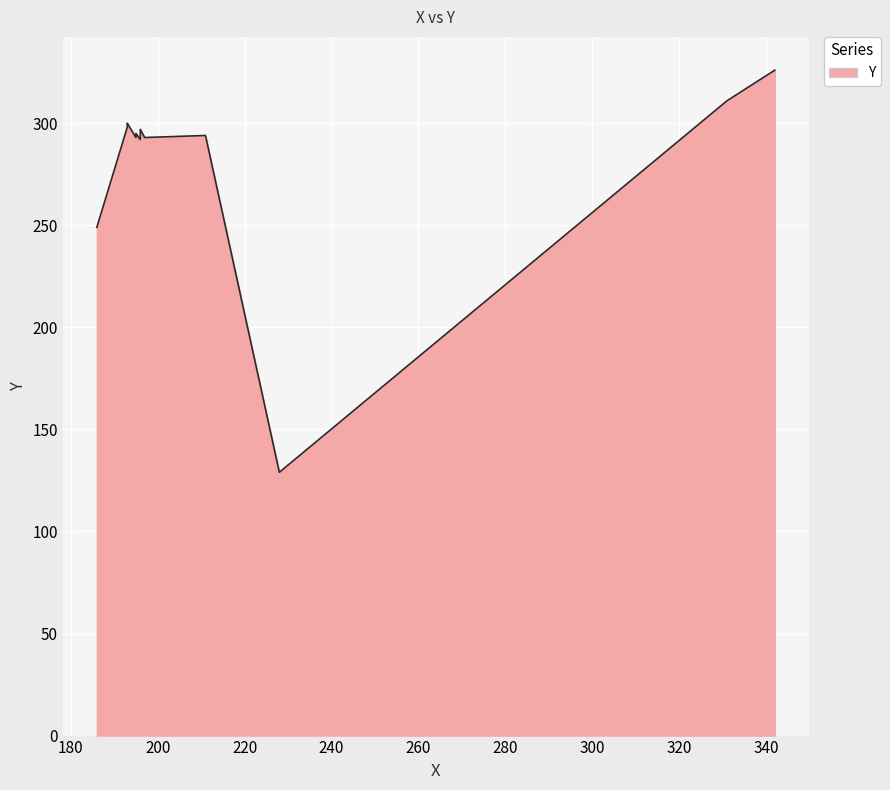

Rank the categories by value from highest to lowest.

342, 331, 193, 193, 193, 196, 195, 196, 196, 211, 195, 197, 196, 186, 228